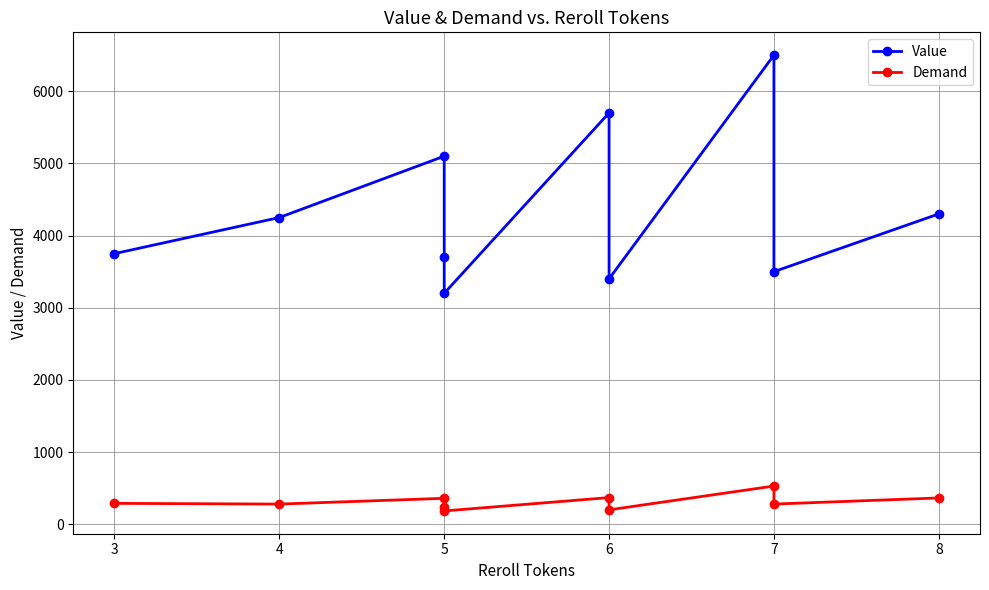

How many series are shown in this chart?

2